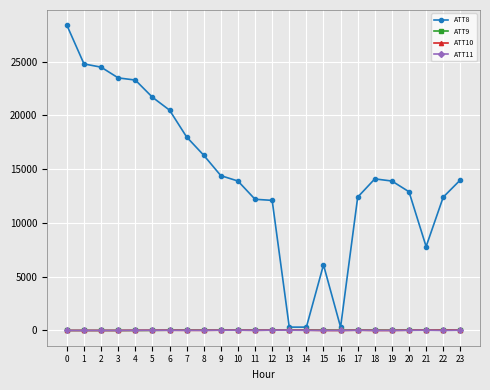

At how many categories does at least one series exceed 16509?

8